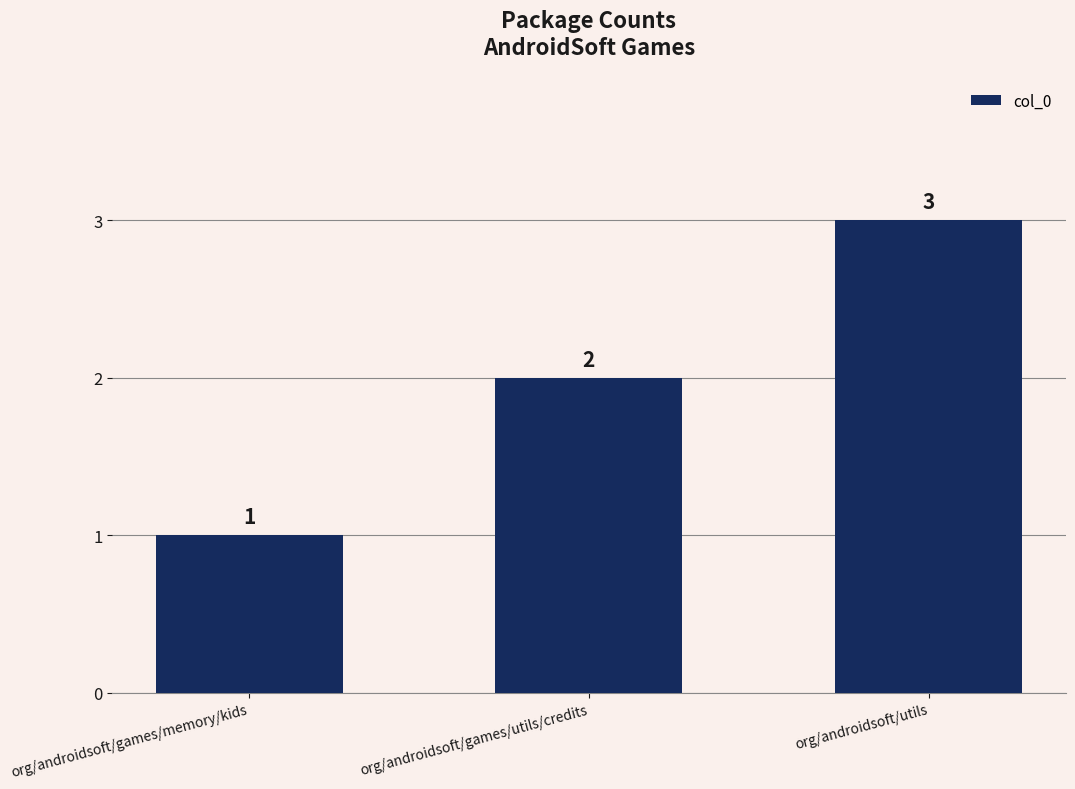

True or false: the data shows 3 at org/androidsoft/utils.

True